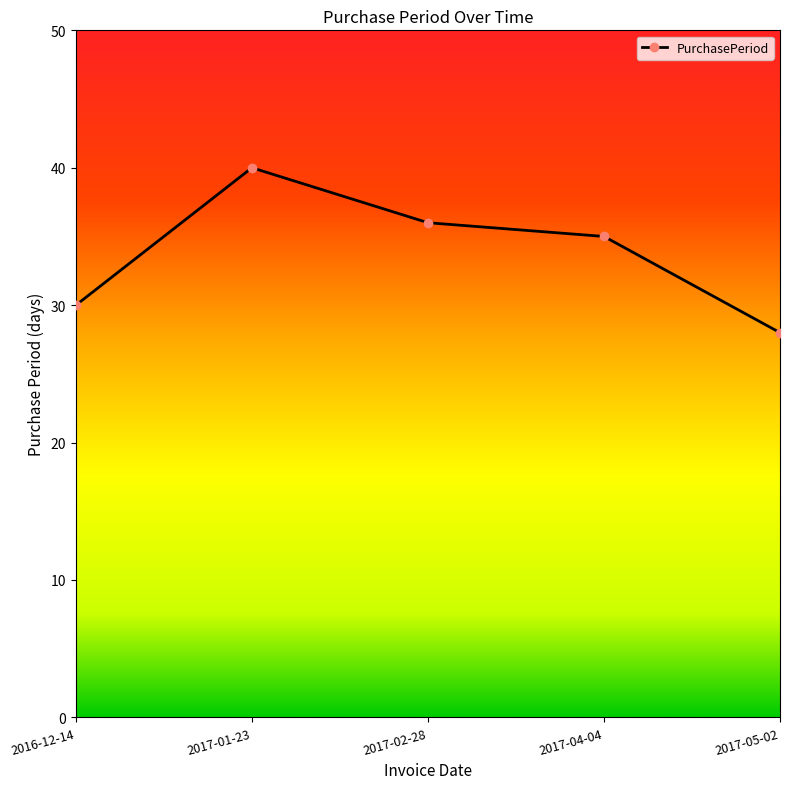

What is the maximum value shown in the chart?

40